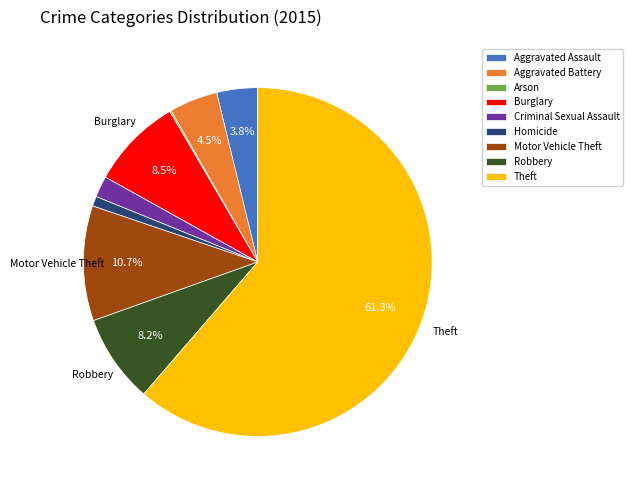

To the nearest percent, what portion does Theft represent?

61%